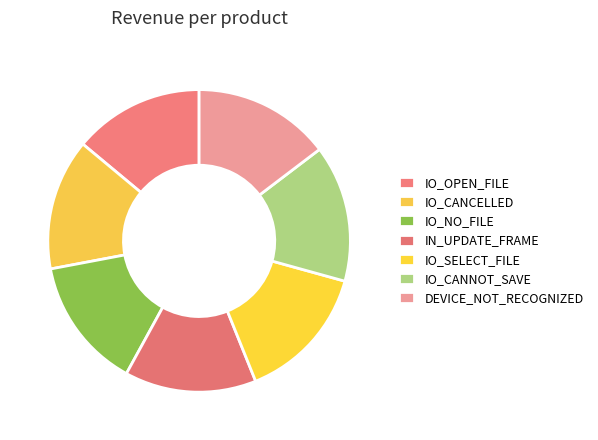

Is IO_CANNOT_SAVE the majority of the pie?

No